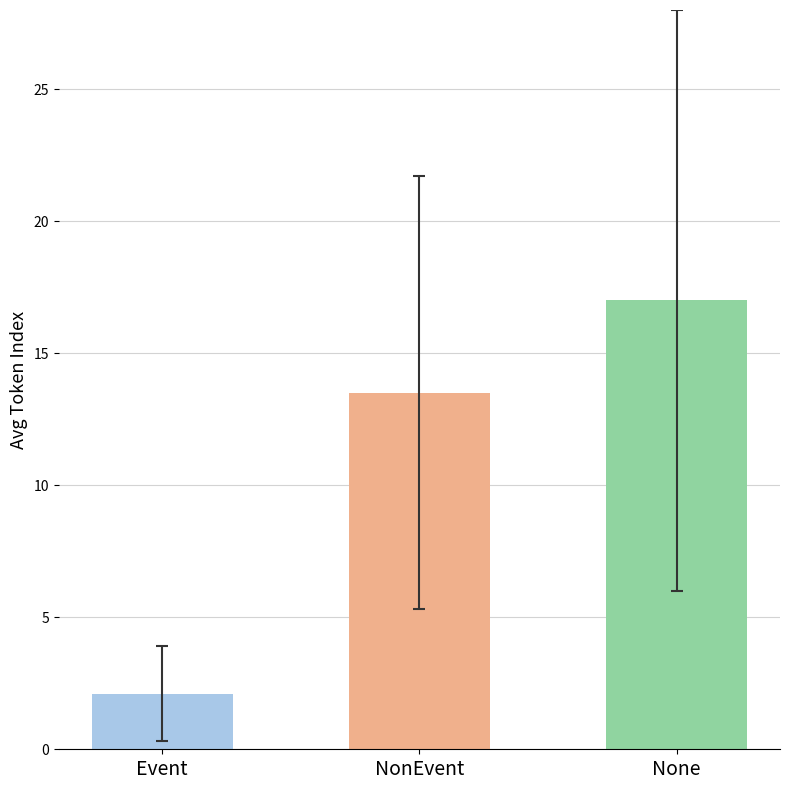

How many bars are there in total?

3